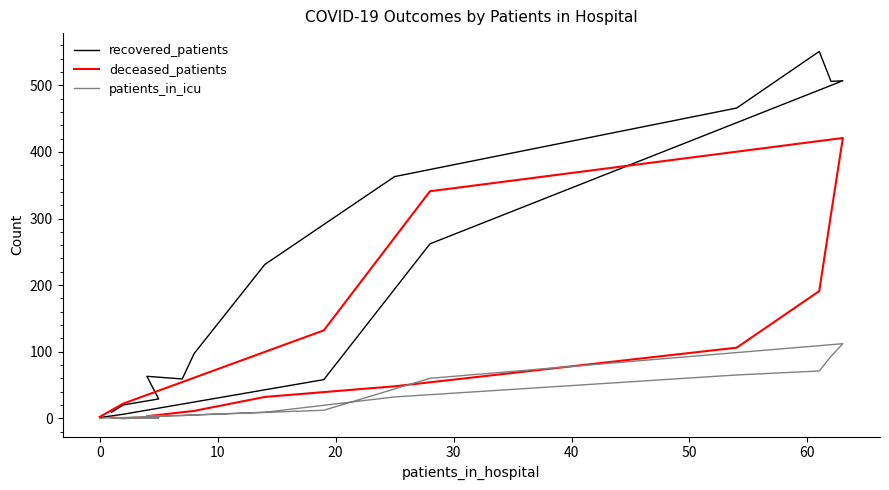

What is the highest value of the patients_in_icu series?

112